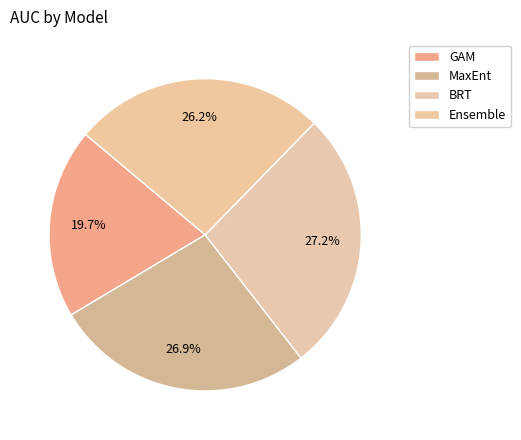

How many slices are in this pie chart?

4